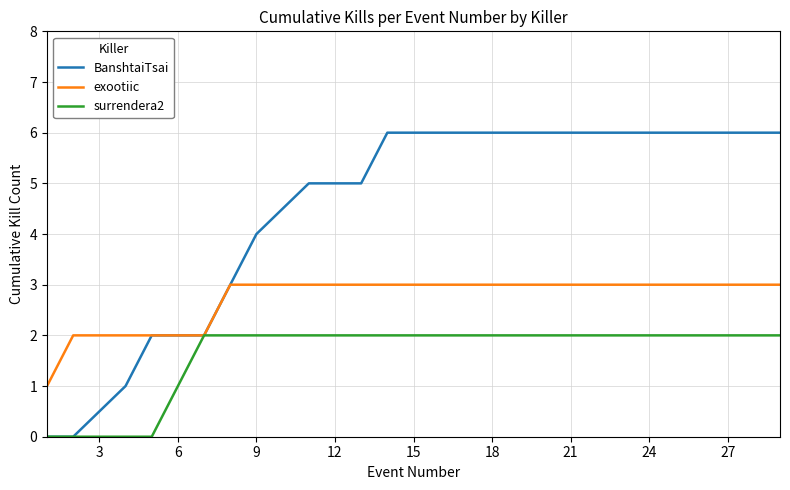

What is the difference between the maximum and minimum values in the surrendera2 series?

2